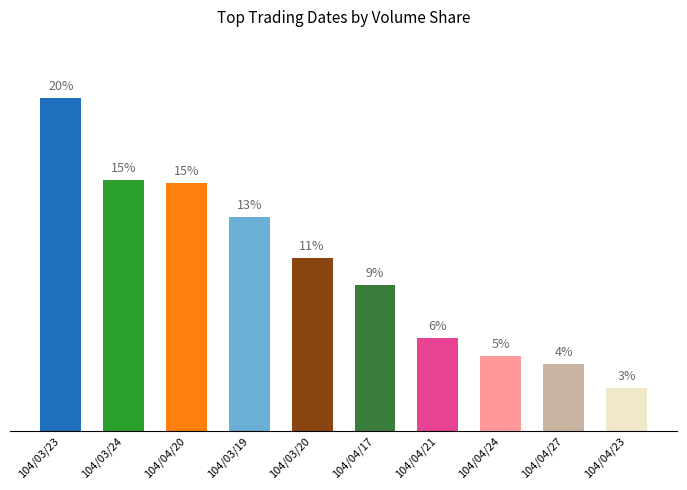

Reading right to left, what are all the values shown in this chart?

2.6	4.0	4.6	5.7	8.9	10.6	13.0	15.1	15.3	20.3